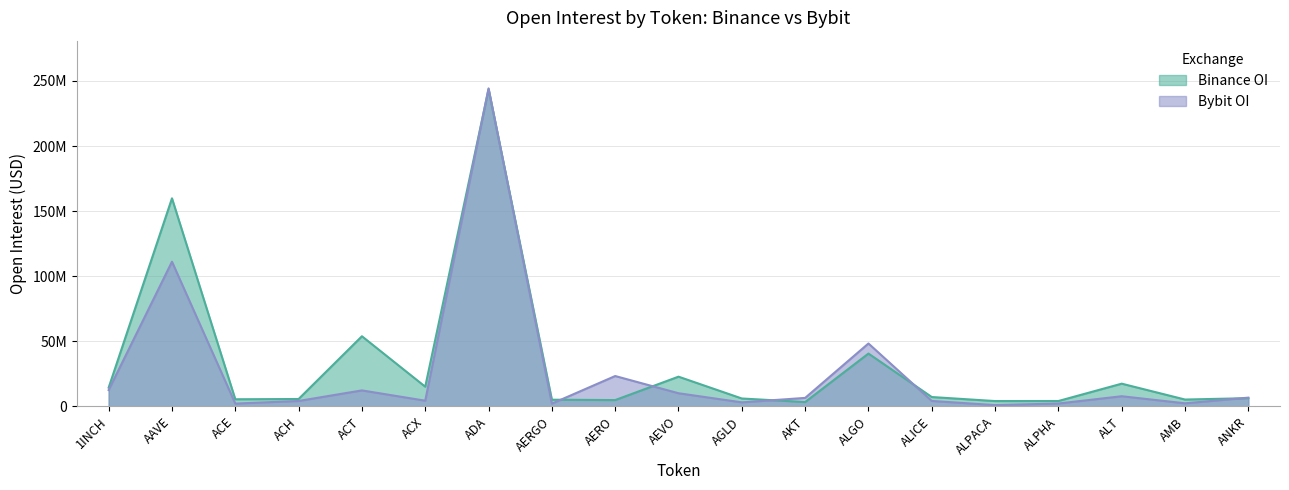

Which series has the largest range (max minus min)?

Bybit_OI